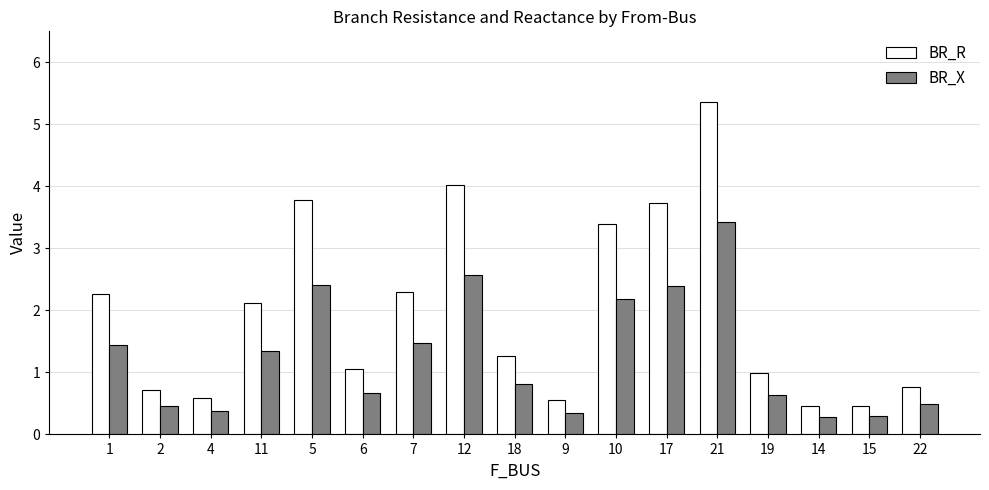

The value of BR_R at 14 is 0.7. True or false?

False